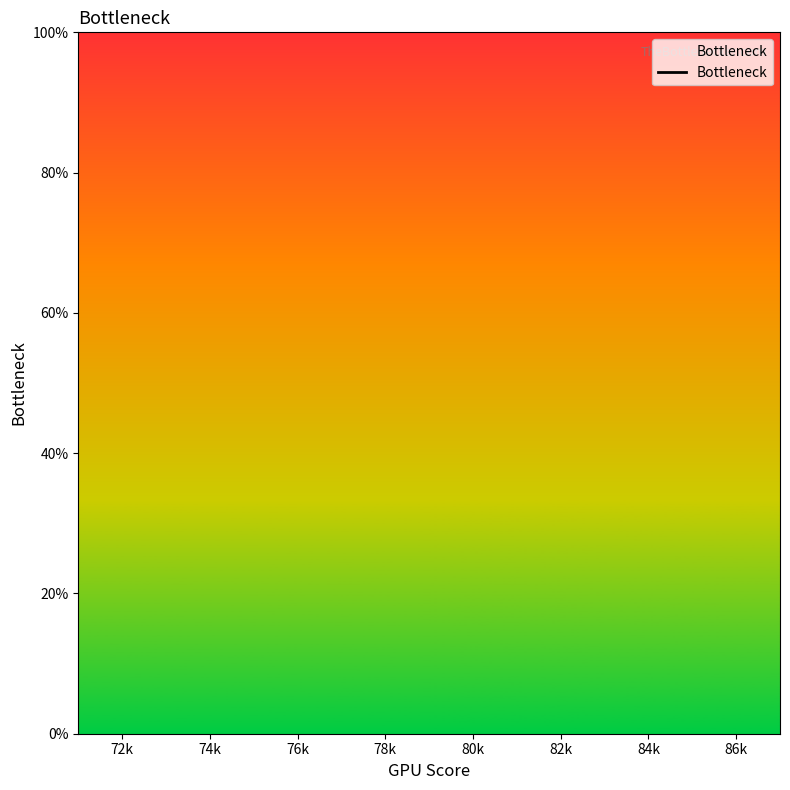

Which has a higher value, 84k or 78k?

78k